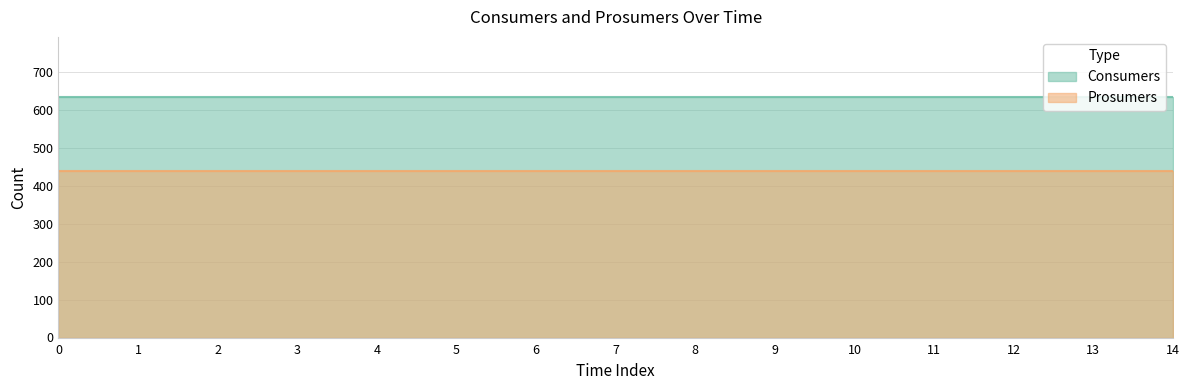

True or false: Consumers has a value of 944 at 8.

False